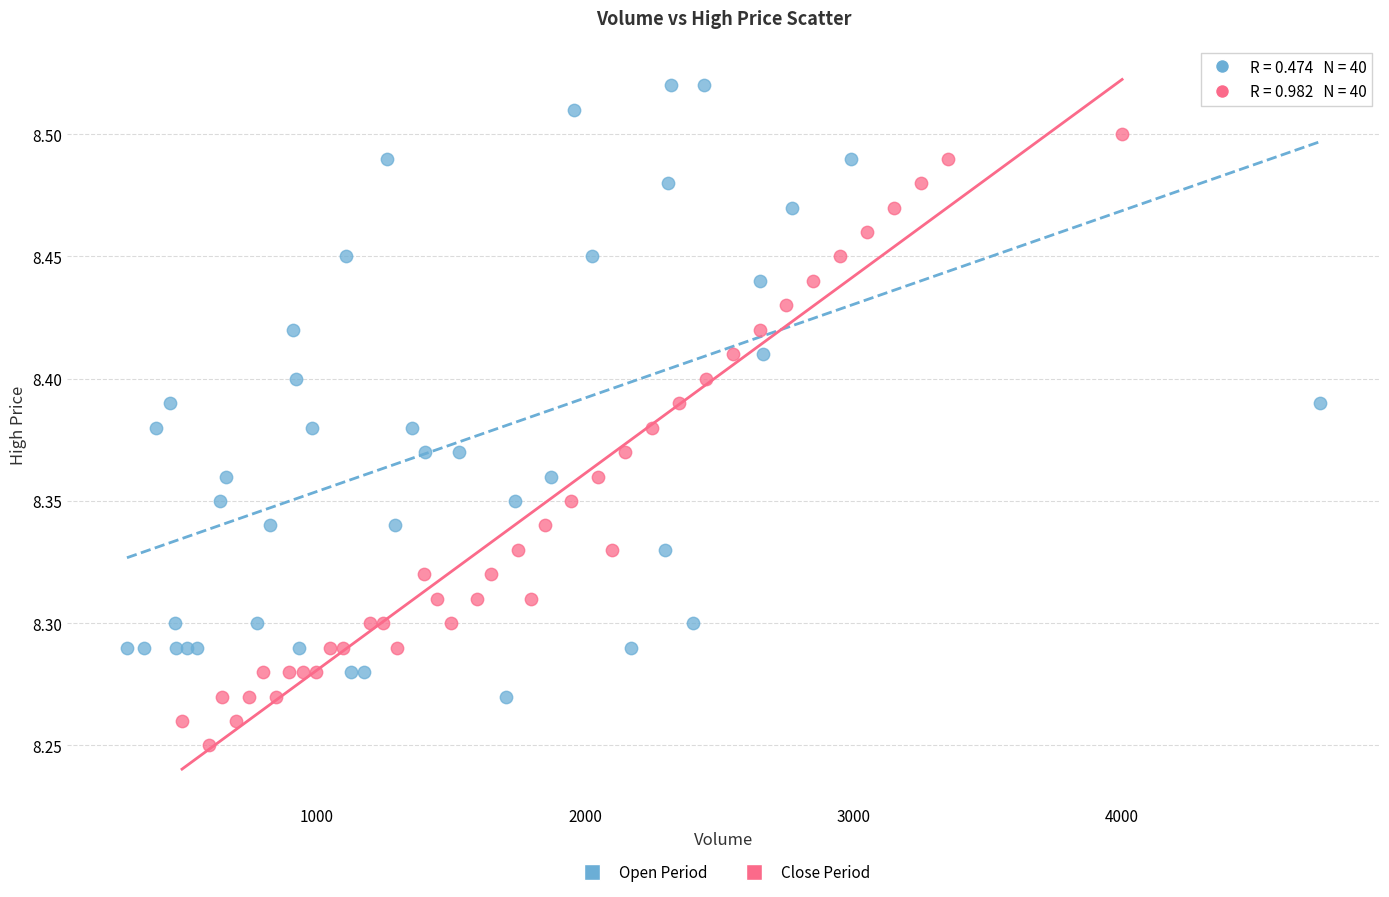

Which series reaches the maximum Y coordinate?

Open Period